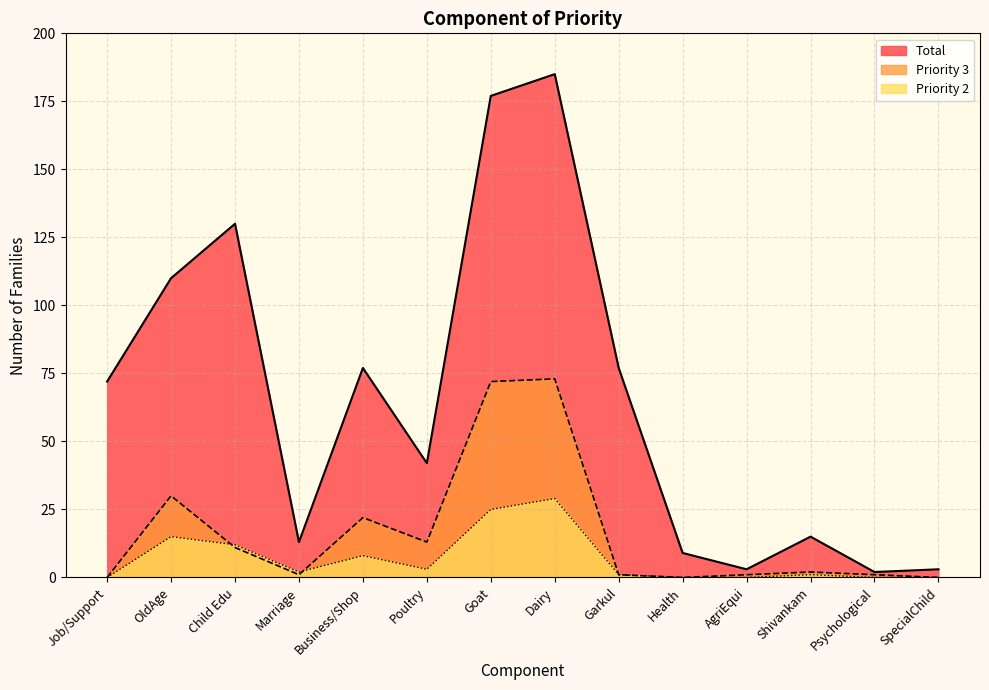

At which label does Priority 3 first exceed 2?

OldAge